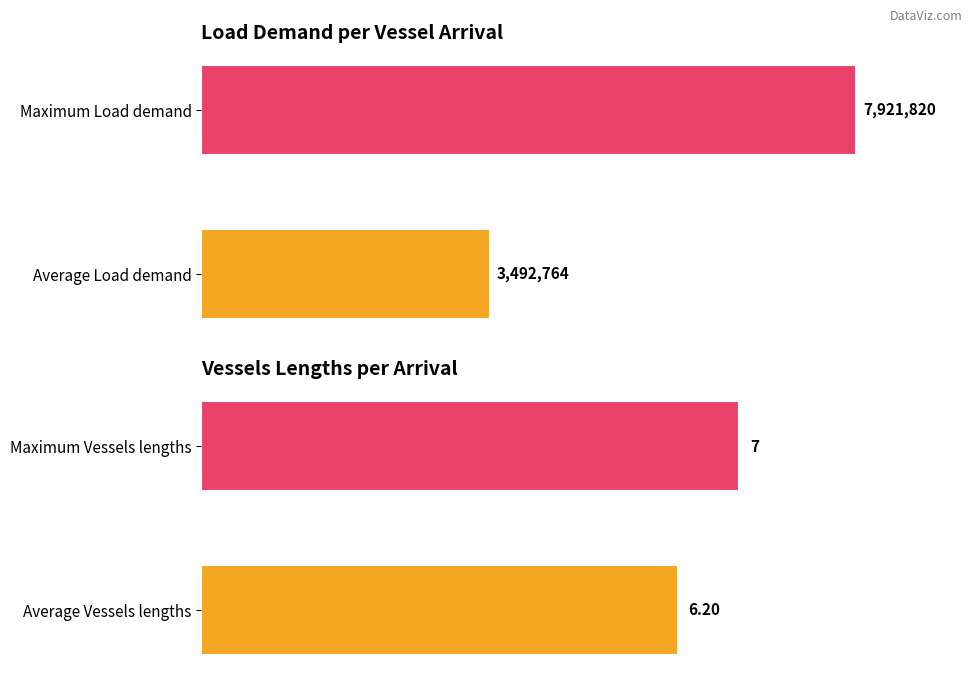

The Vessels lengths series shows 7 at 6. True or false?

True